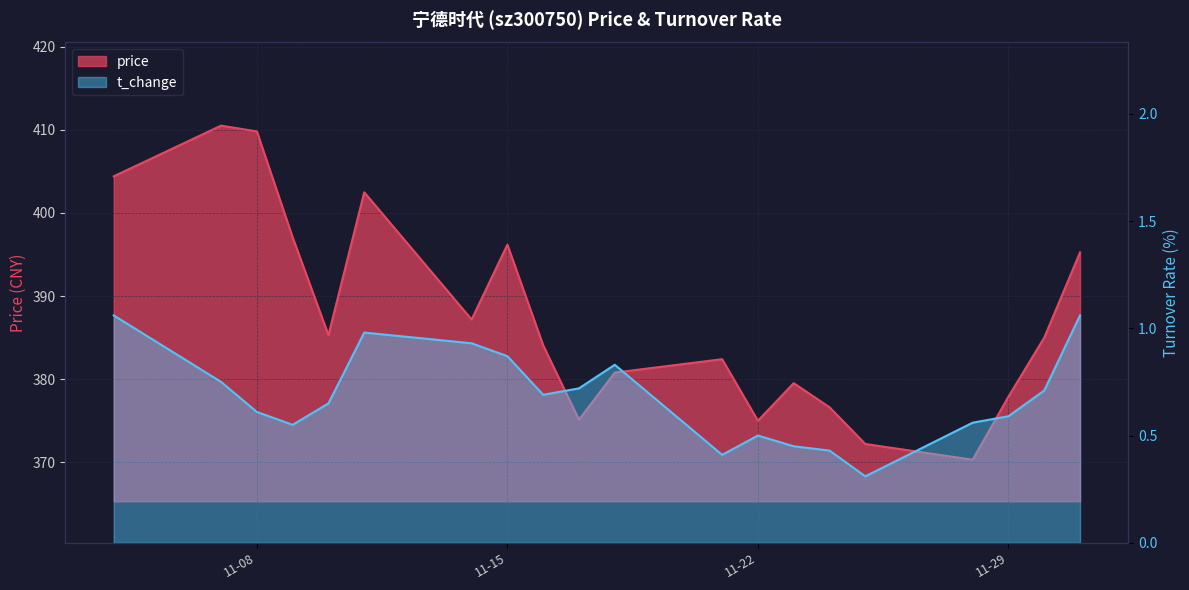

What is the value of the price point at the 18th from the left?

377.9